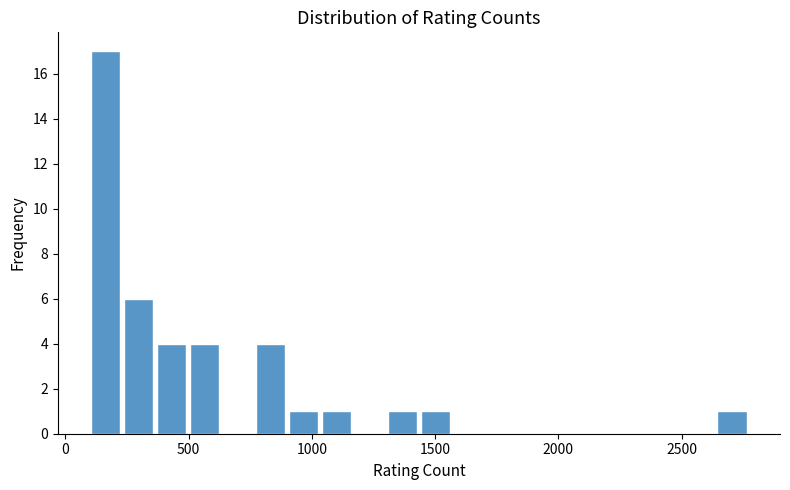

Read against the x-axis, roughly where is the centre of the tallest bar?

150